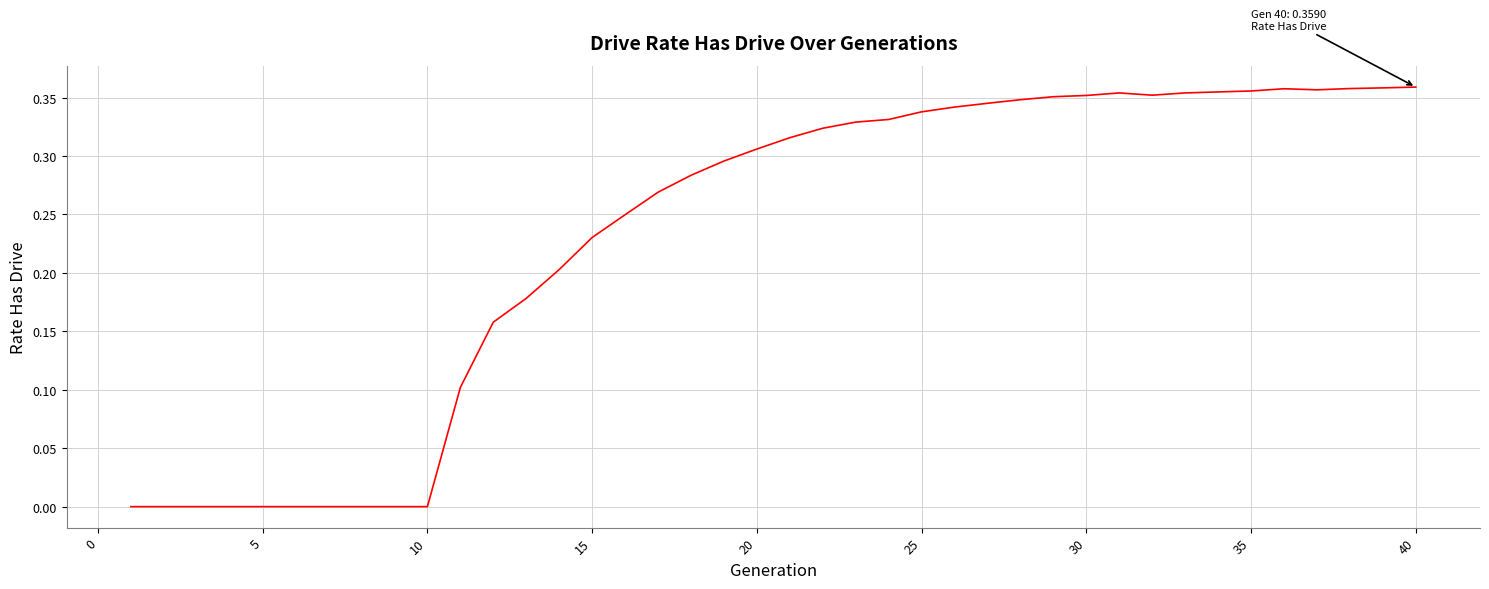

Does the chart have visible grid lines?

Yes